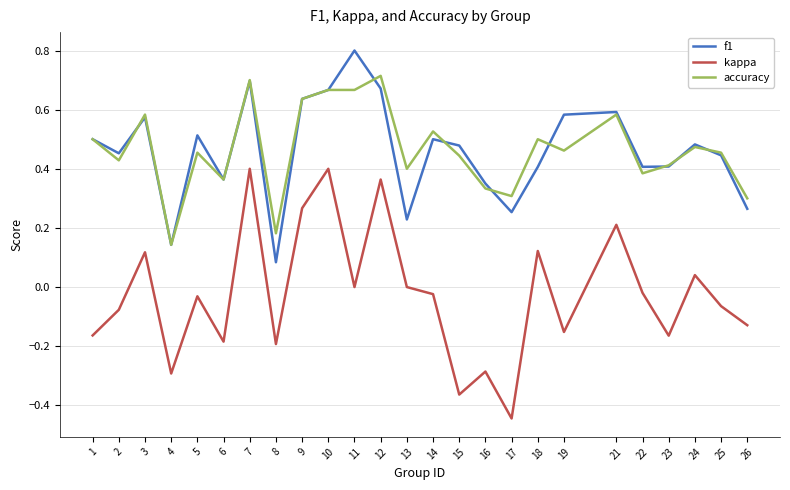

The kappa series shows 0.0 at 11. True or false?

True